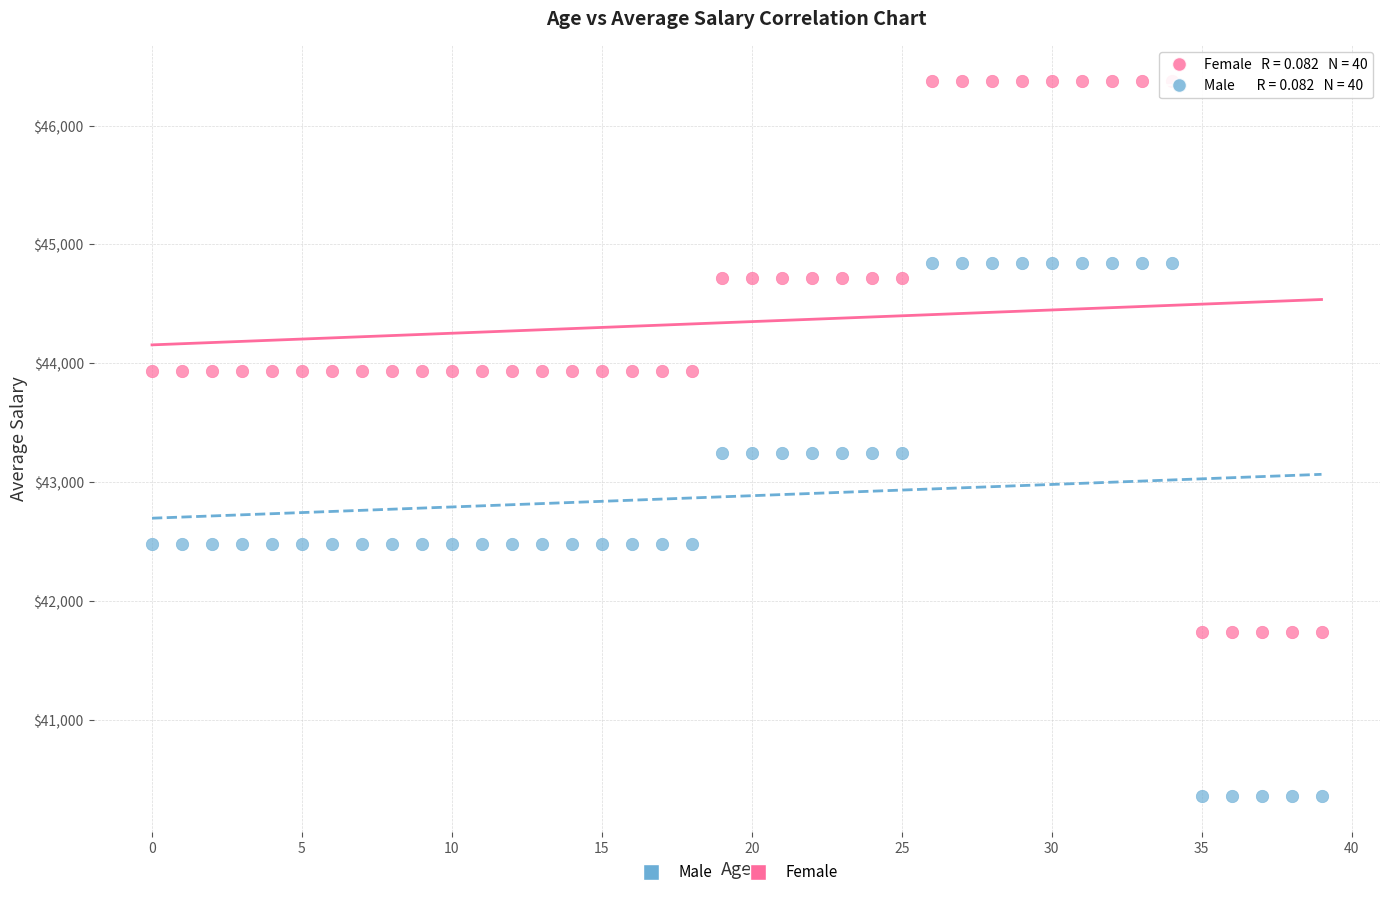

Which series reaches the minimum Y coordinate?

Male